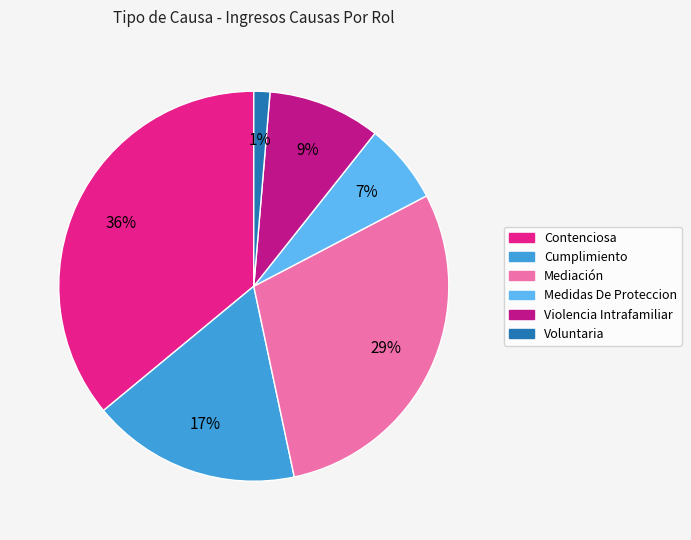

To the nearest percent, what portion does Cumplimiento represent?

17%